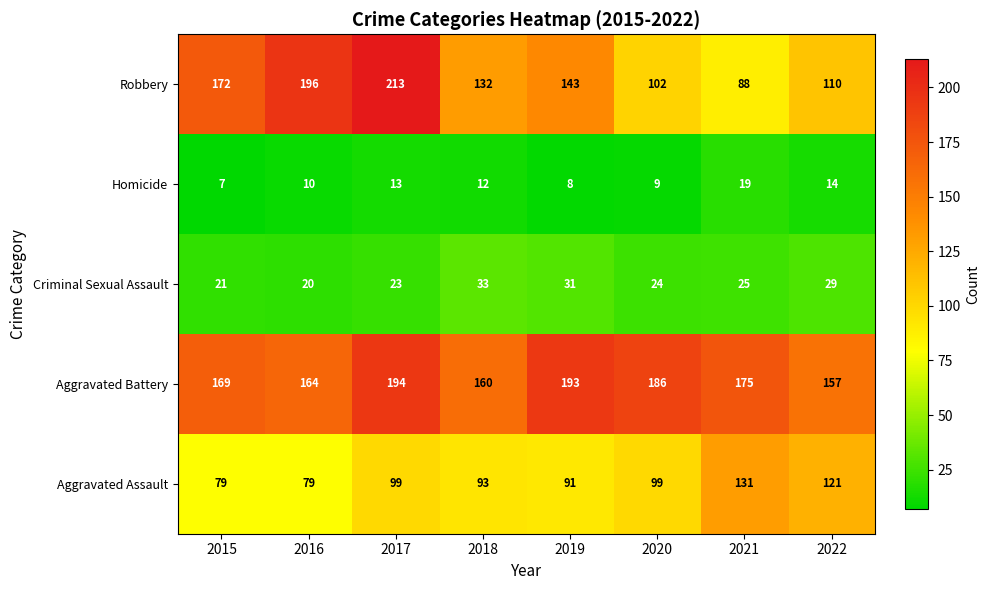

What is the minimum value shown in the chart?

7